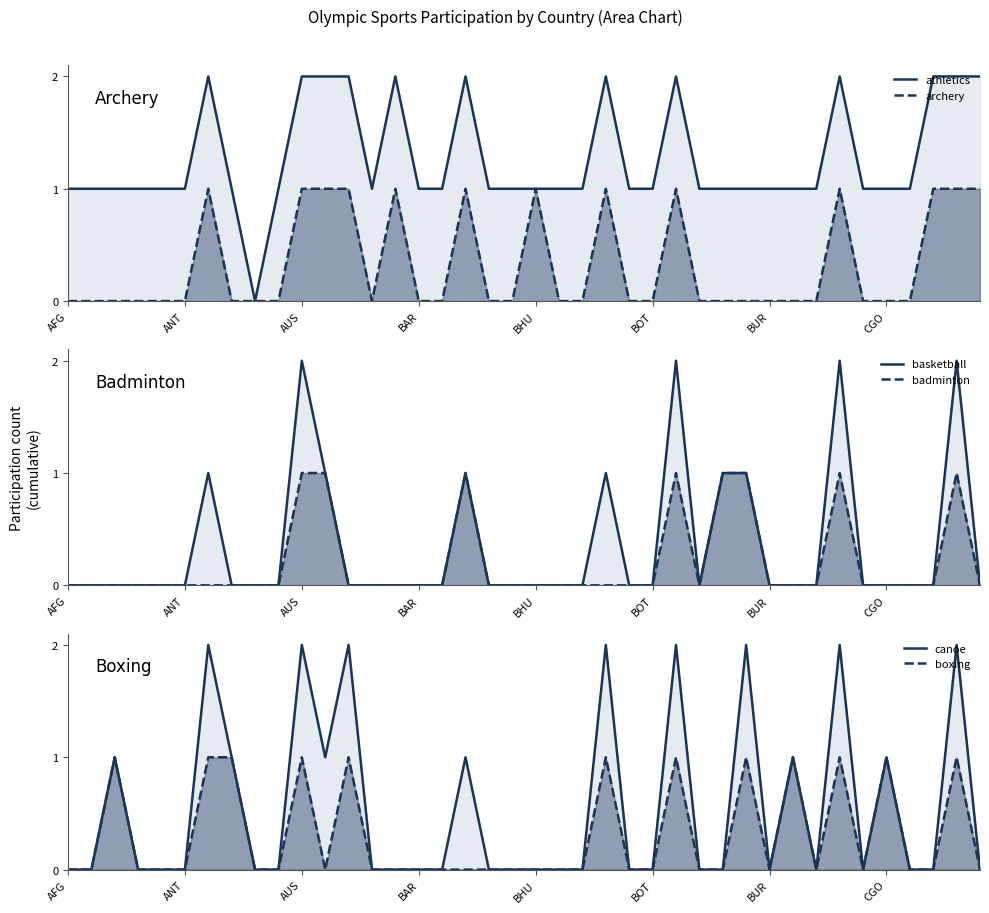

What is the difference between the second highest and second lowest values in the archery series?

1